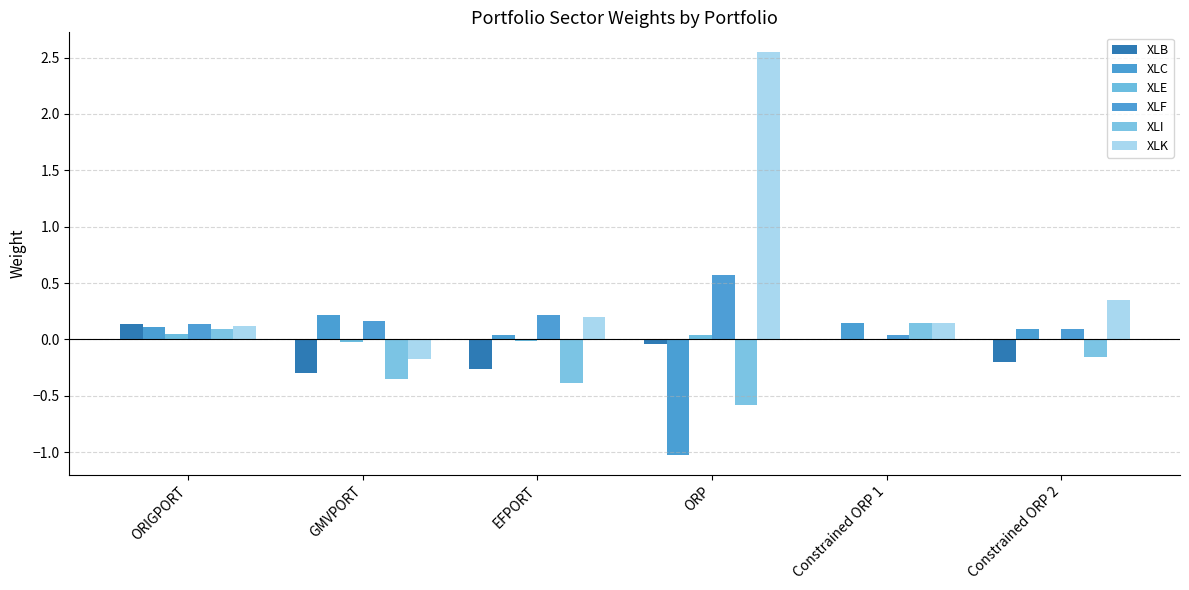

Does the chart contain stacked bars?

No